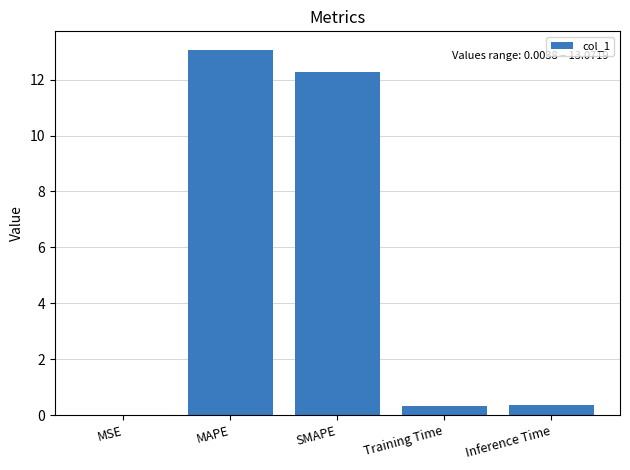

Between MSE and SMAPE, which is larger?

SMAPE